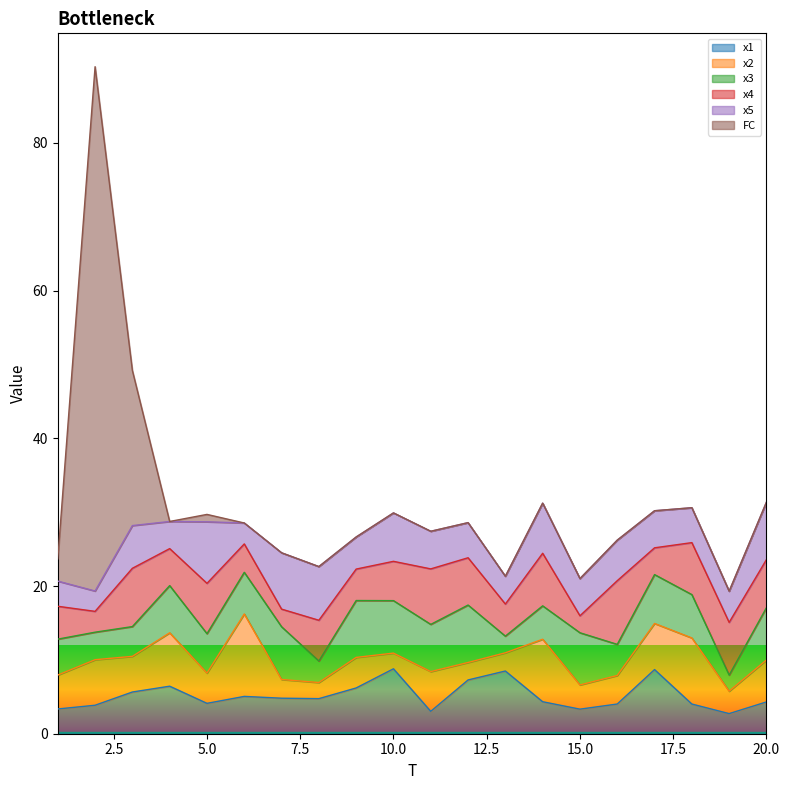

Rank the series by their maximum value, from highest to lowest.

FC, x2, x1, x4, x5, x3